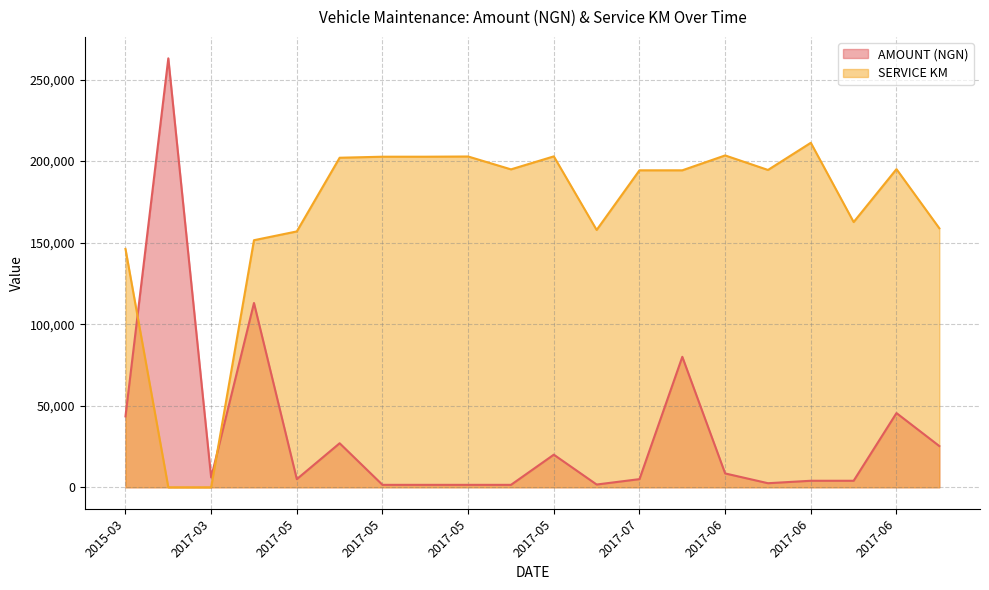

In SERVICE KM, how many points are higher than both neighbors (excluding endpoints)?

5